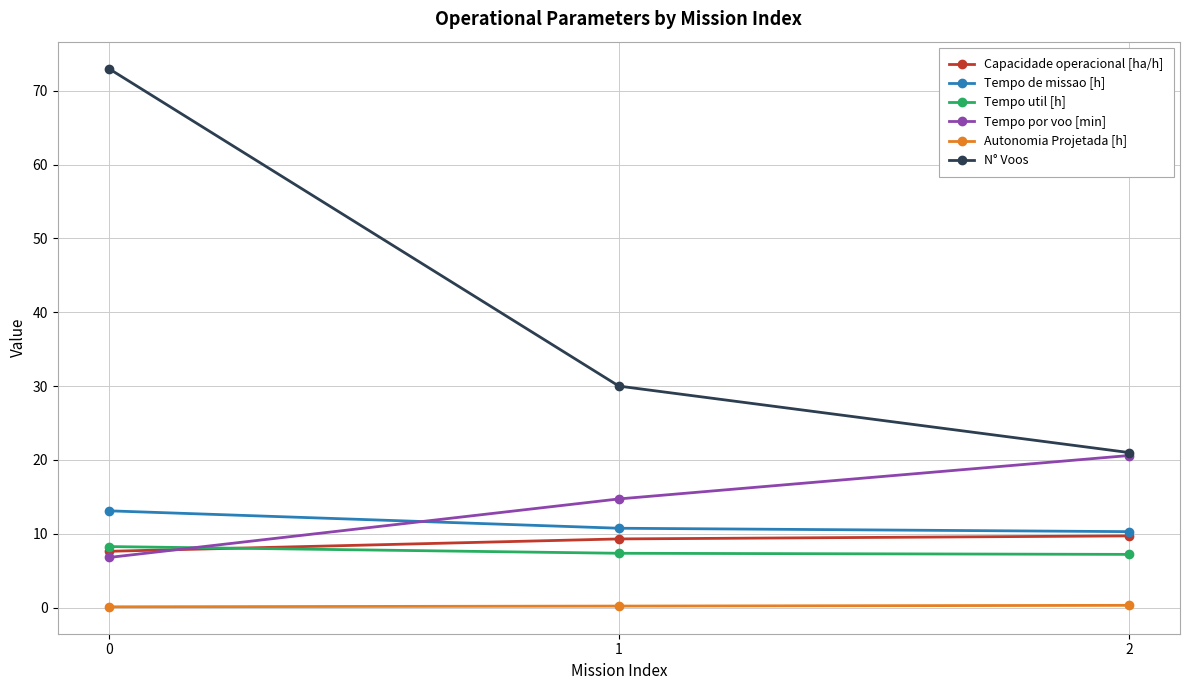

What value does the Tempo de missao [h] series have at 1?

10.8